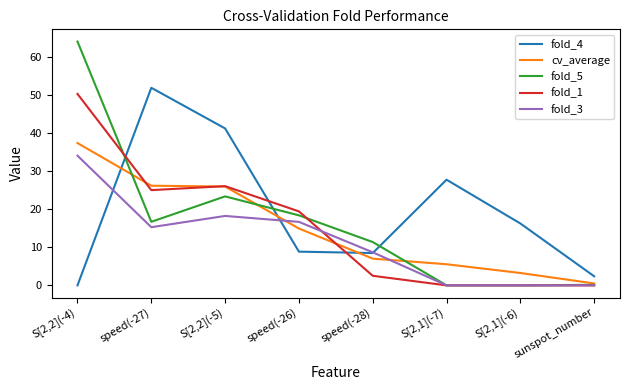

True or false: fold_1 has more than 0 points higher than both neighbors.

True